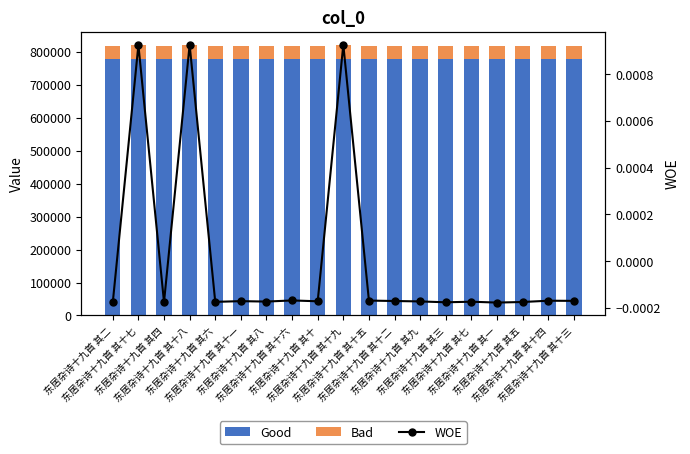

Is it true that Bad equals 40913.0 at 东居杂诗十九首 其二?

True